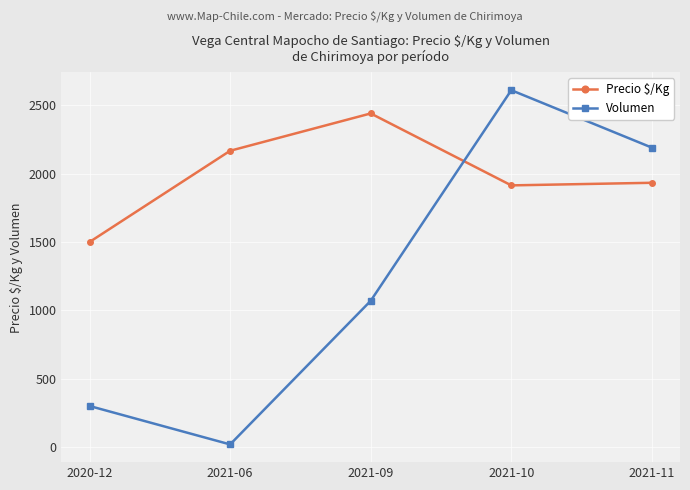

List the series in order of their overall mean, highest first.

Precio $/Kg, Volumen